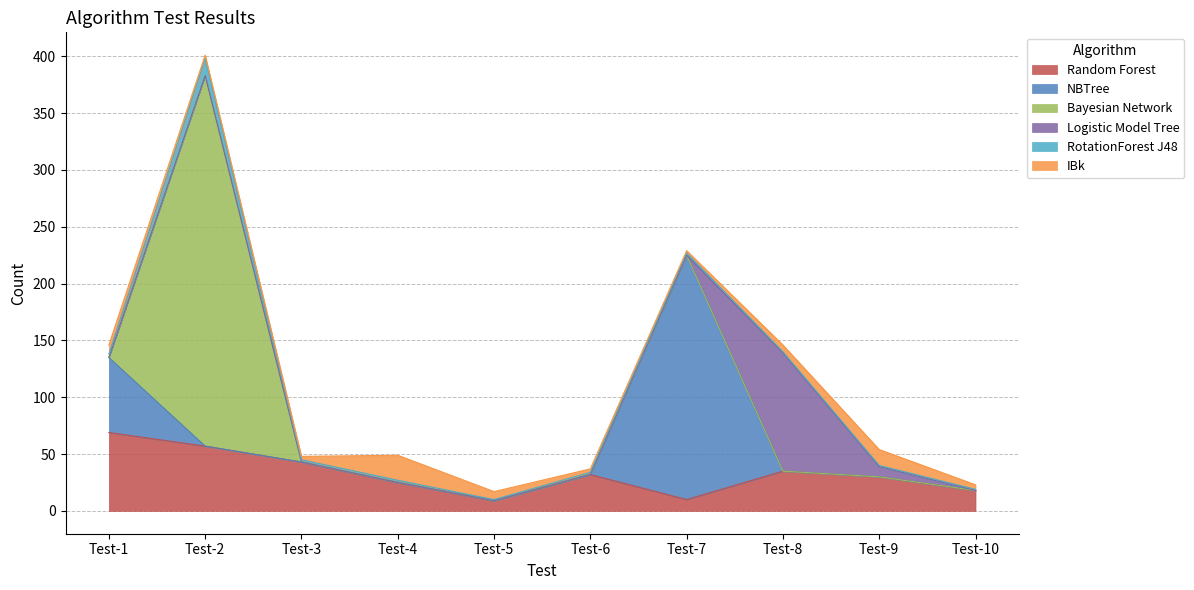

How many values in the Random Forest series exceed 32?

4